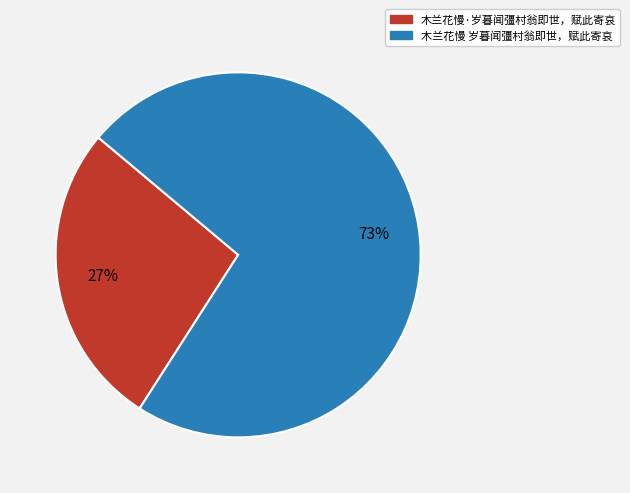

Do 木兰花慢·岁暮闻彊村翁即世，赋此寄哀 and 木兰花慢 岁暮闻彊村翁即世，赋此寄哀 together represent more than half of the pie?

Yes